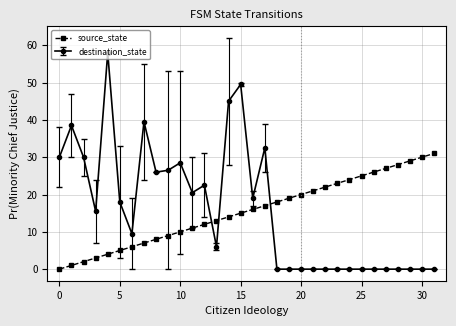

Rank the series by their maximum value, from highest to lowest.

destination_state, source_state